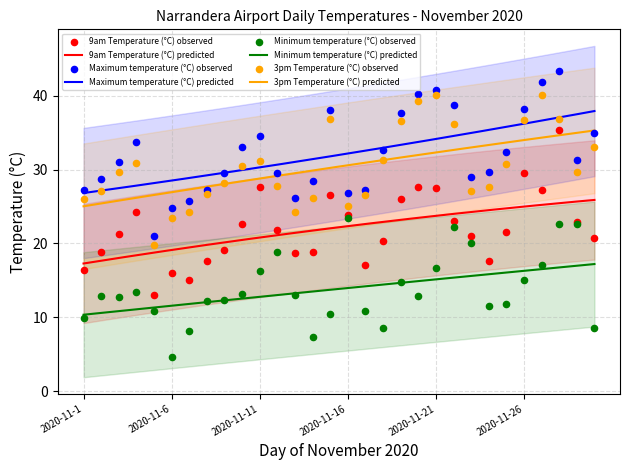

Which series has the largest total across all categories?

Maximum temperature (°C)